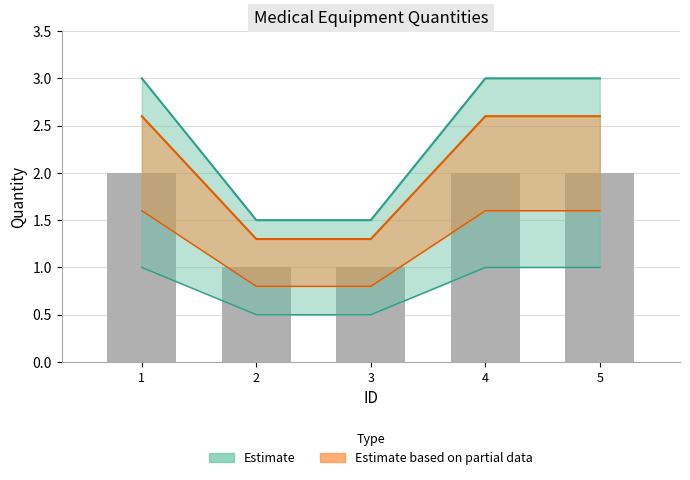

Which label corresponds to the smallest value in the chart?

2